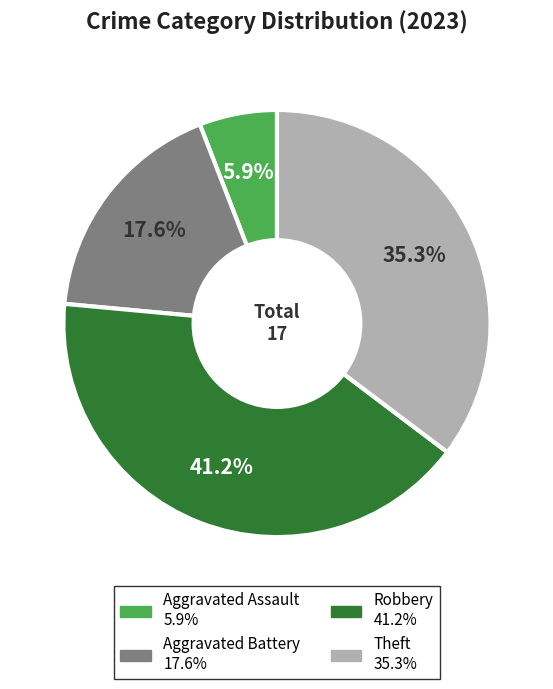

What is the largest slice in the pie chart?

Robbery